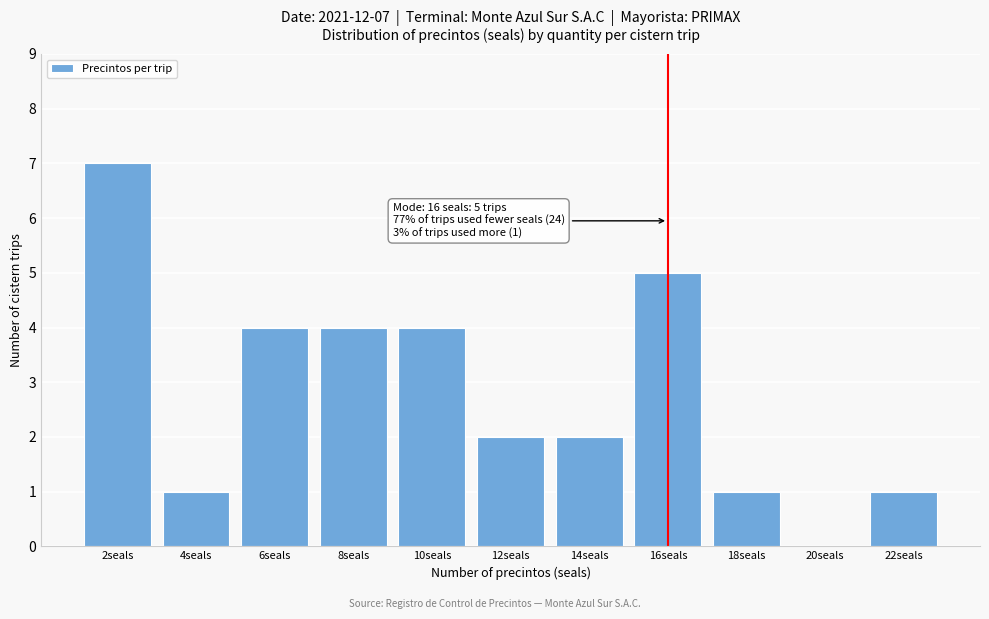

Reading right to left, transcribe all the data shown in this chart.

22seals=1	20seals=0	18seals=1	16seals=5	14seals=2	12seals=2	10seals=4	8seals=4	6seals=4	4seals=1	2seals=7